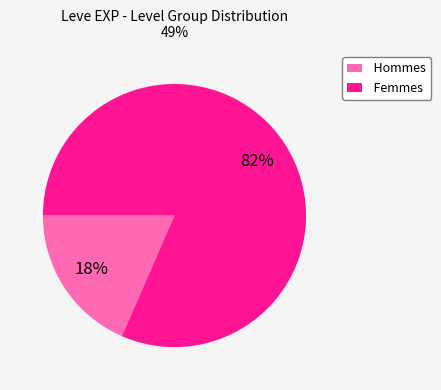

Does Hommes account for over 50% of the chart?

No